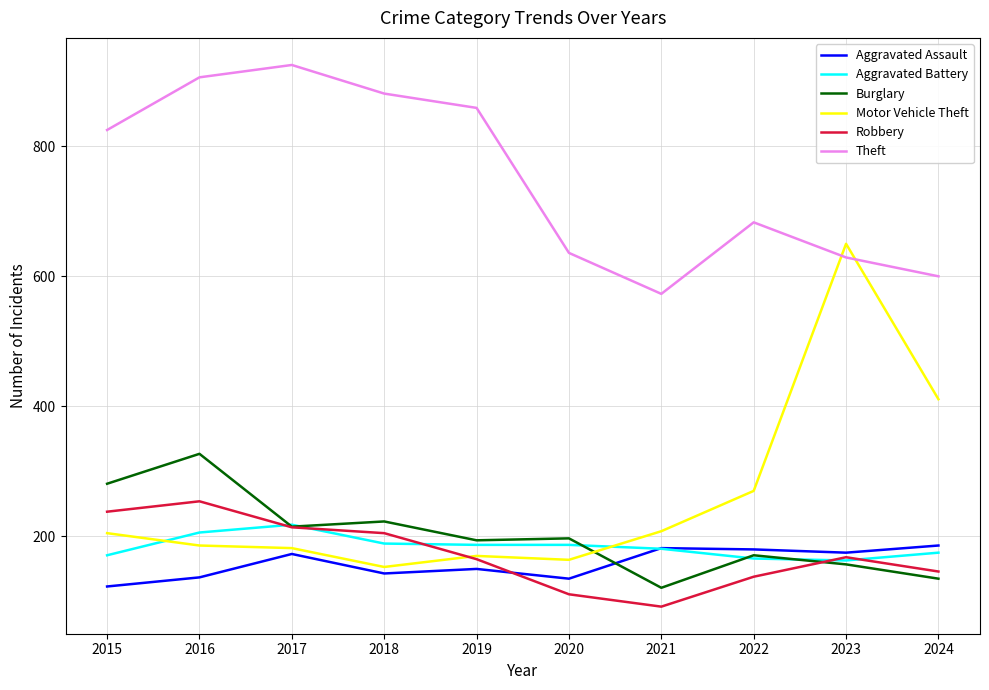

Is this an area chart (filled region under the line)?

No